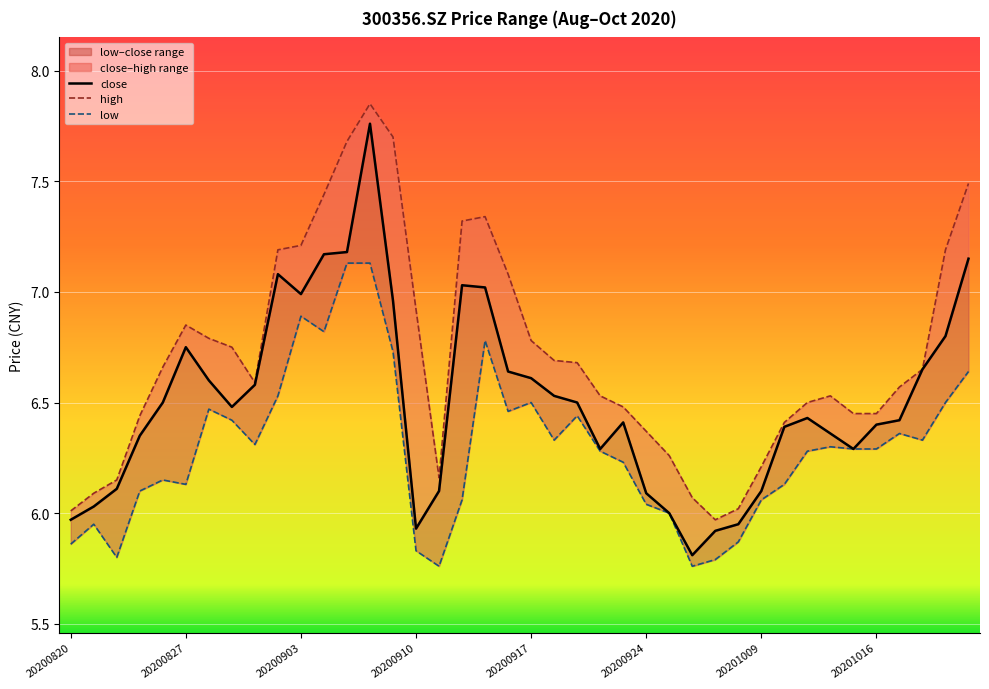

How many data points in low are less than 6?

8